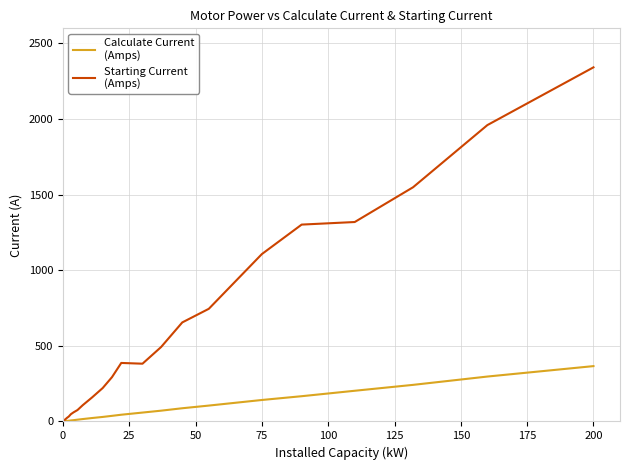

What is the greatest value displayed?

2342.0